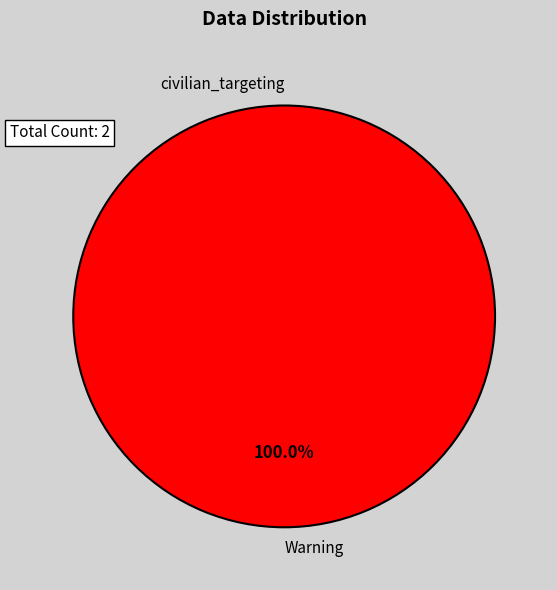

To the nearest percent, what is the combined percentage of Warning and civilian_targeting?

100%